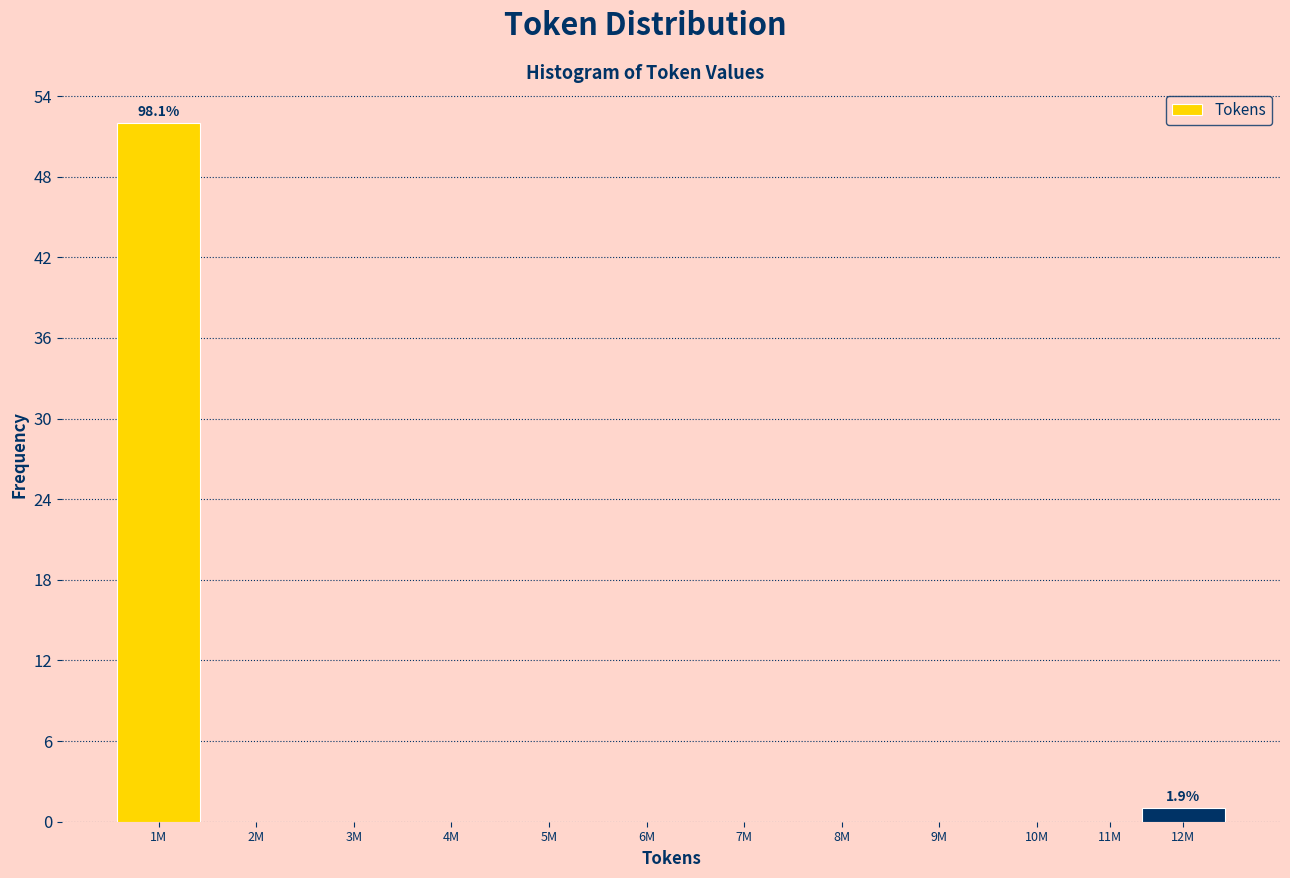

Reading left to right, list all the values displayed in this chart.

1M=52	2M=0	3M=0	4M=0	5M=0	6M=0	7M=0	8M=0	9M=0	10M=0	11M=0	12M=1